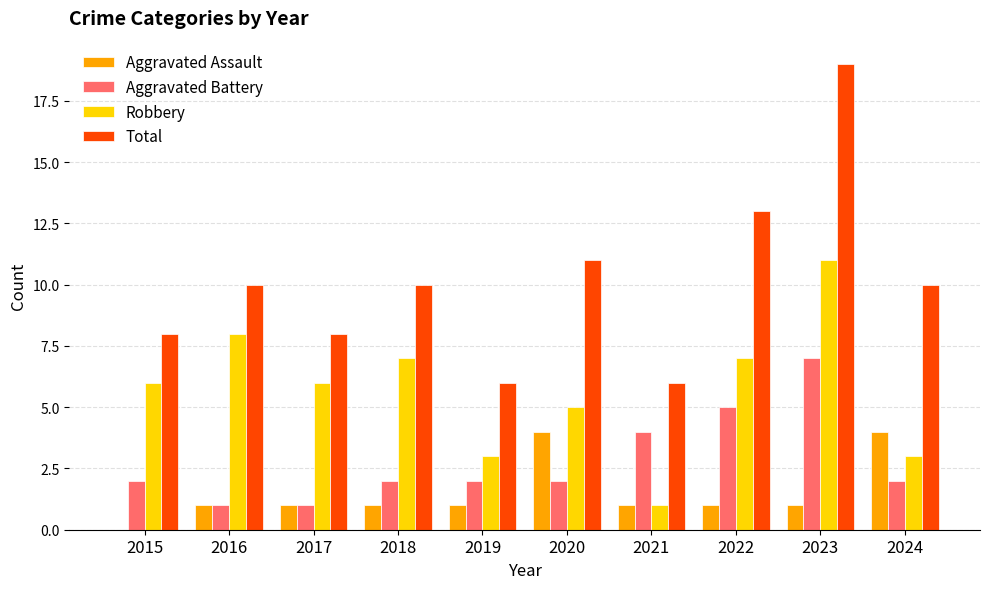

What value does the Aggravated Battery series have at 2019?

2